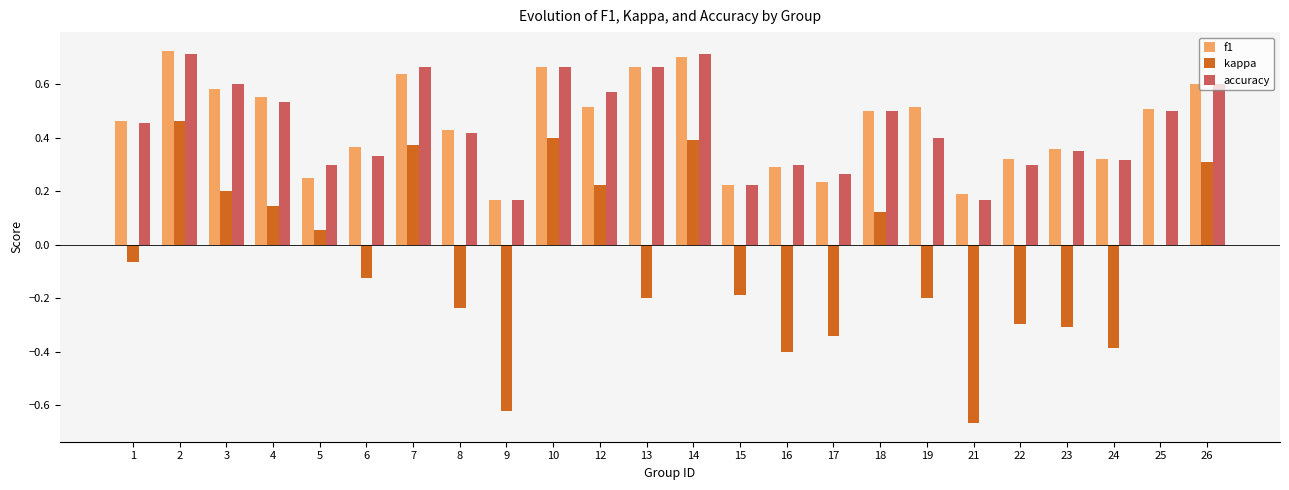

Between 17 and 18, which series saw the biggest shift?

kappa